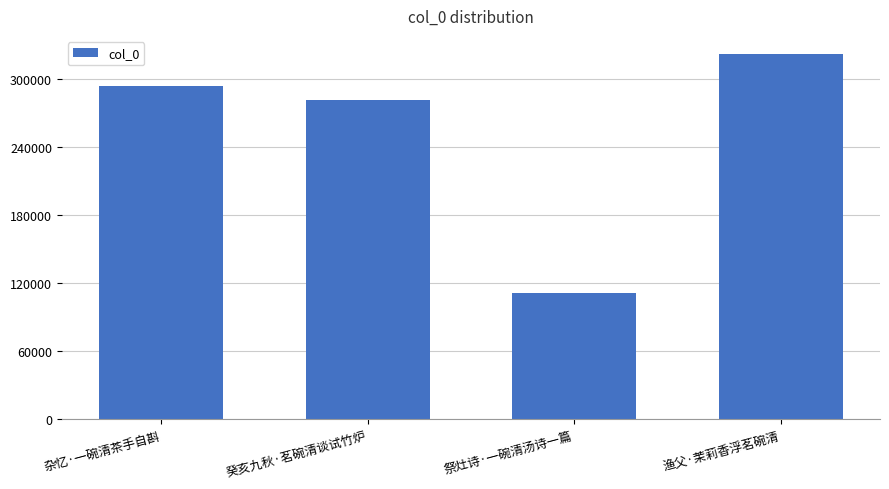

List the labels in order of value, smallest first.

祭灶诗·一碗清汤诗一篇, 癸亥九秋·茗碗清谈试竹炉, 杂忆·一碗清茶手自斟, 渔父·茉莉香浮茗碗清